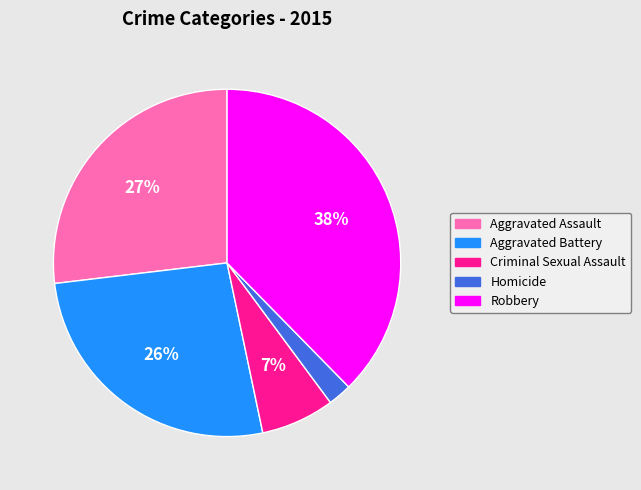

Which category has the biggest portion of the pie?

Robbery